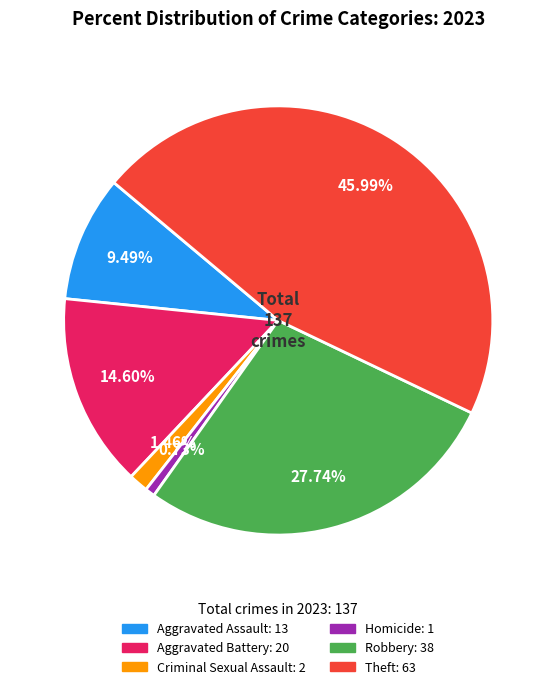

Between Aggravated Battery and Robbery, which is larger?

Robbery